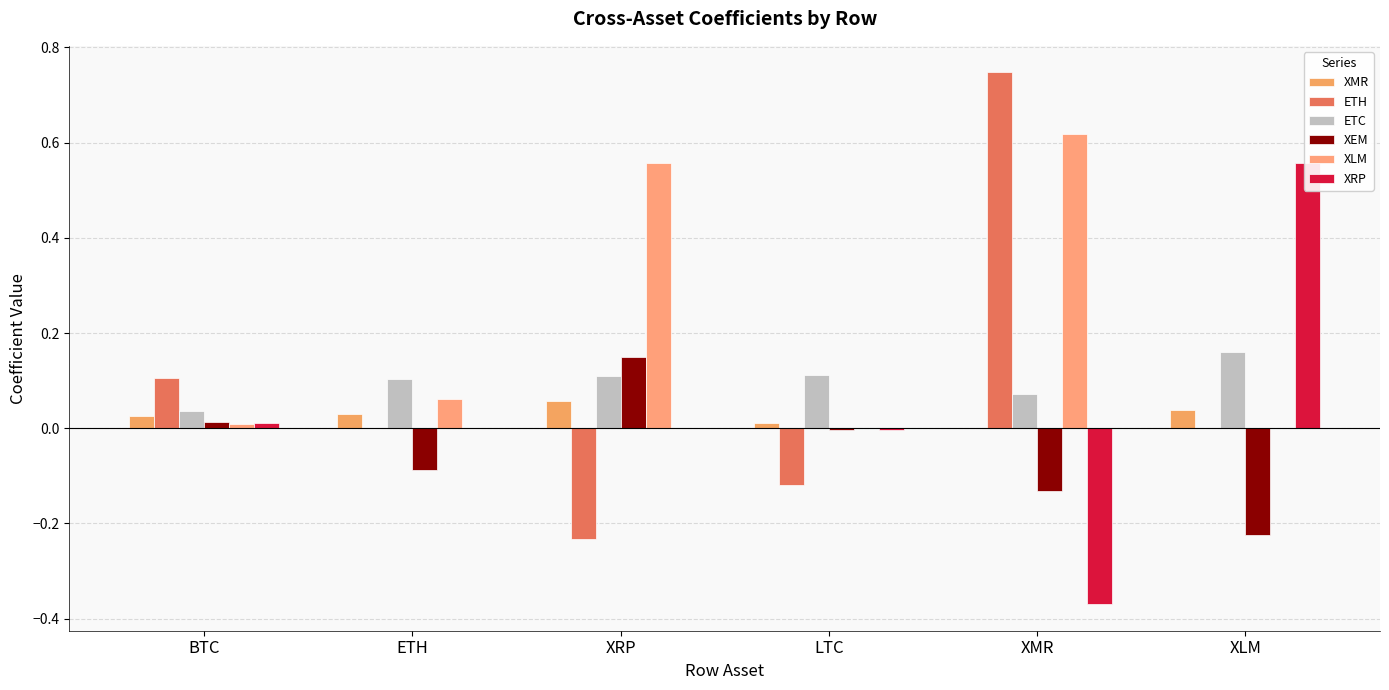

What is the difference between the maximum and minimum values in the XEM series?

0.4